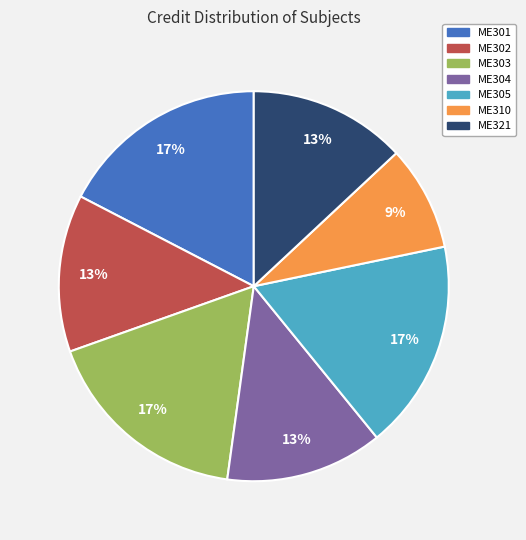

To the nearest percent, what is the average slice percentage?

14%